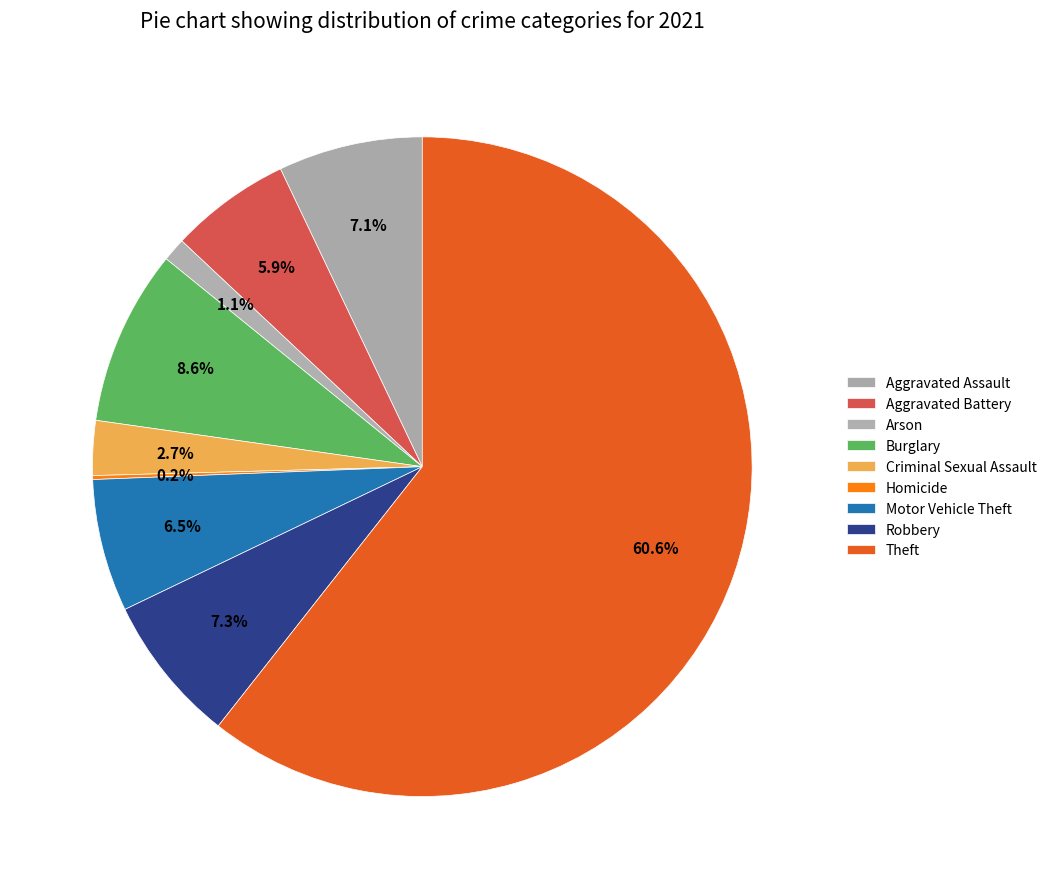

Is it true that Aggravated Battery is 1% of the pie?

False